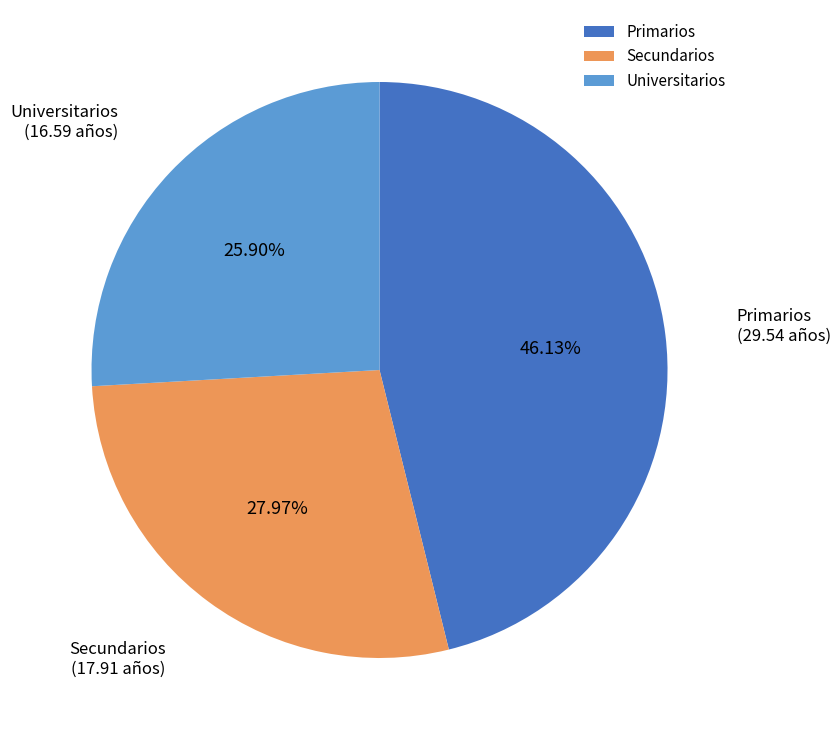

To the nearest percent, what is the average slice percentage?

33%